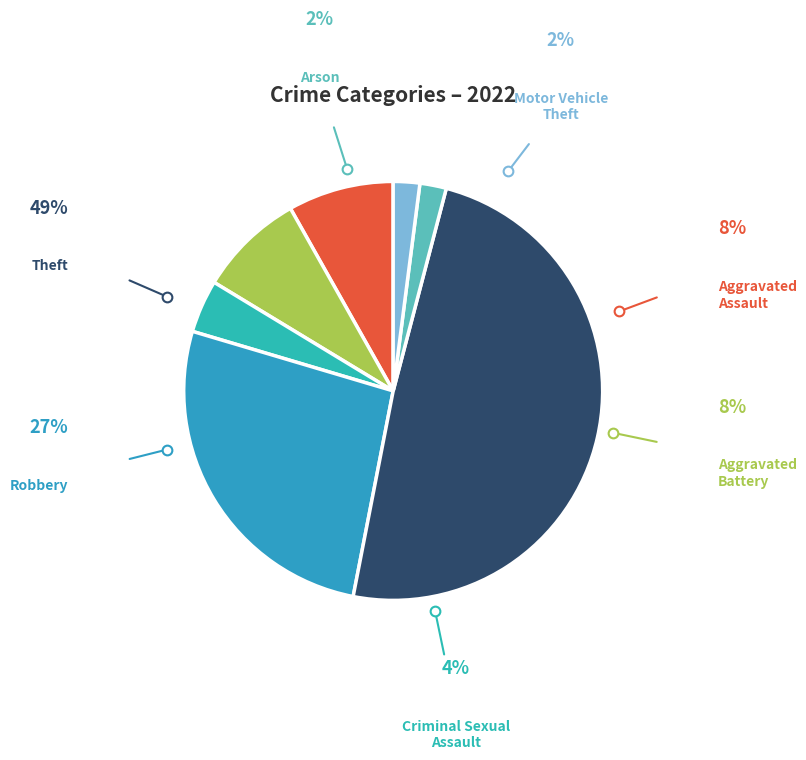

Count the number of slices in the pie.

5